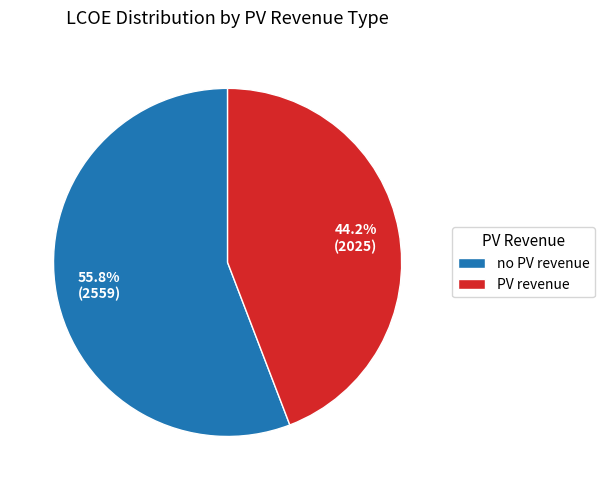

What is the smallest slice in the pie chart?

PV revenue